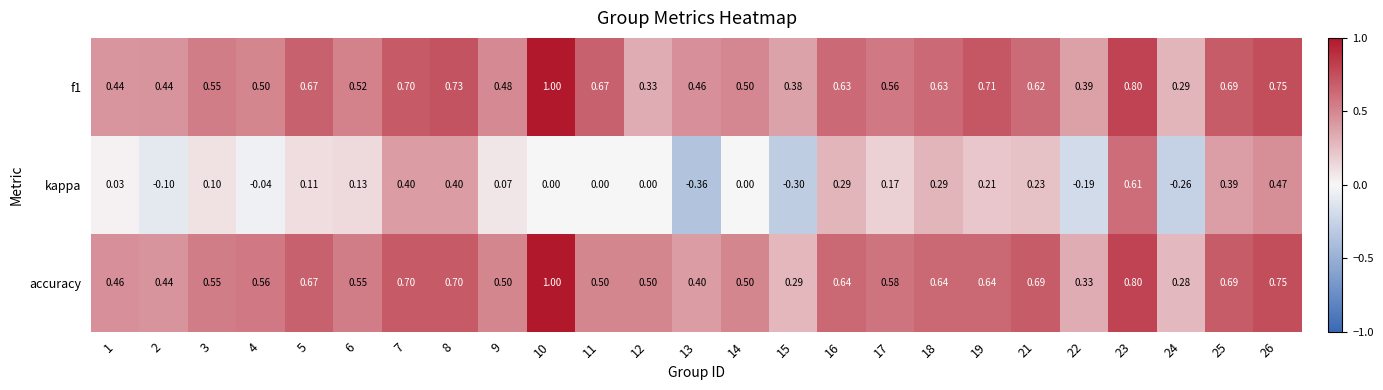

Which series has the largest range (max minus min)?

kappa